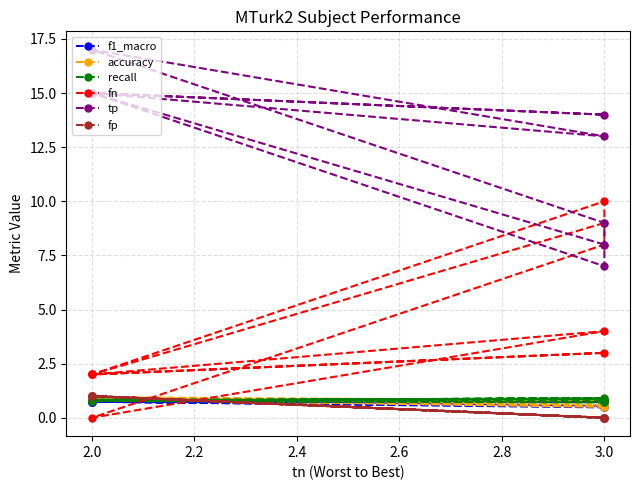

What is the sum of all fp values?

5.0